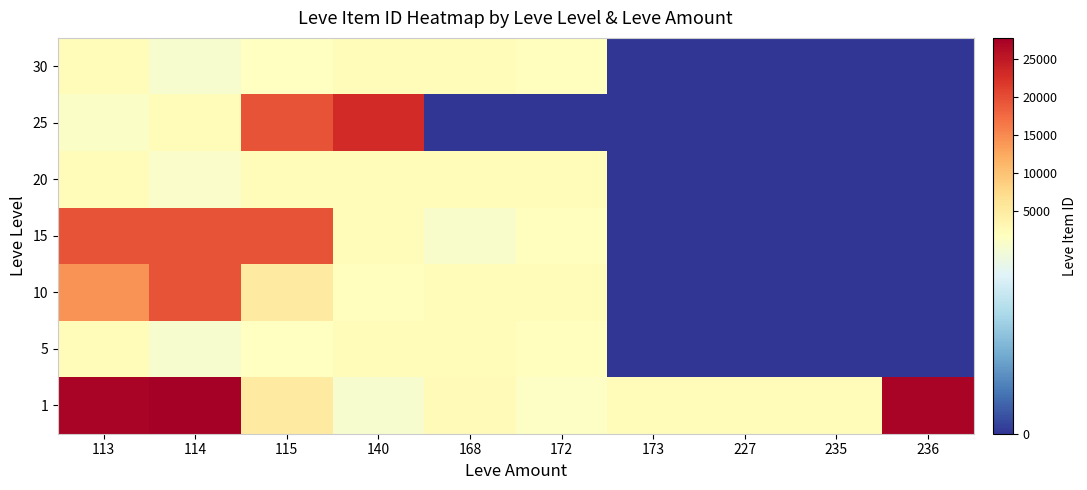

How many distinct data groups are displayed?

7